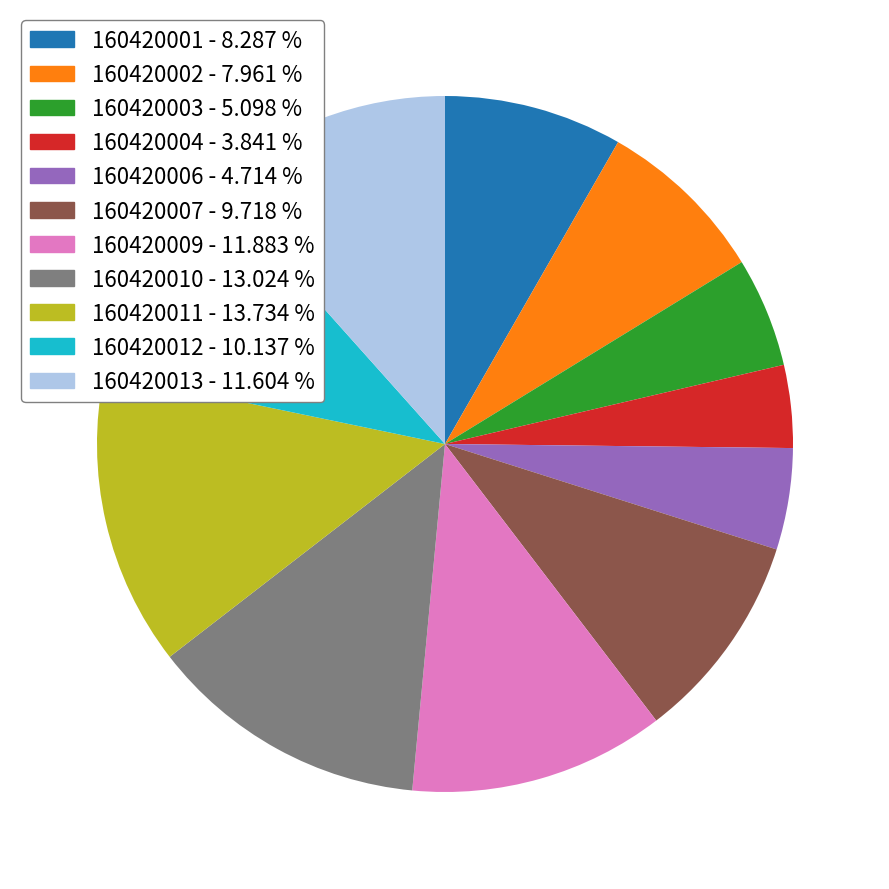

Does 160420009 represent more than half of the total?

No